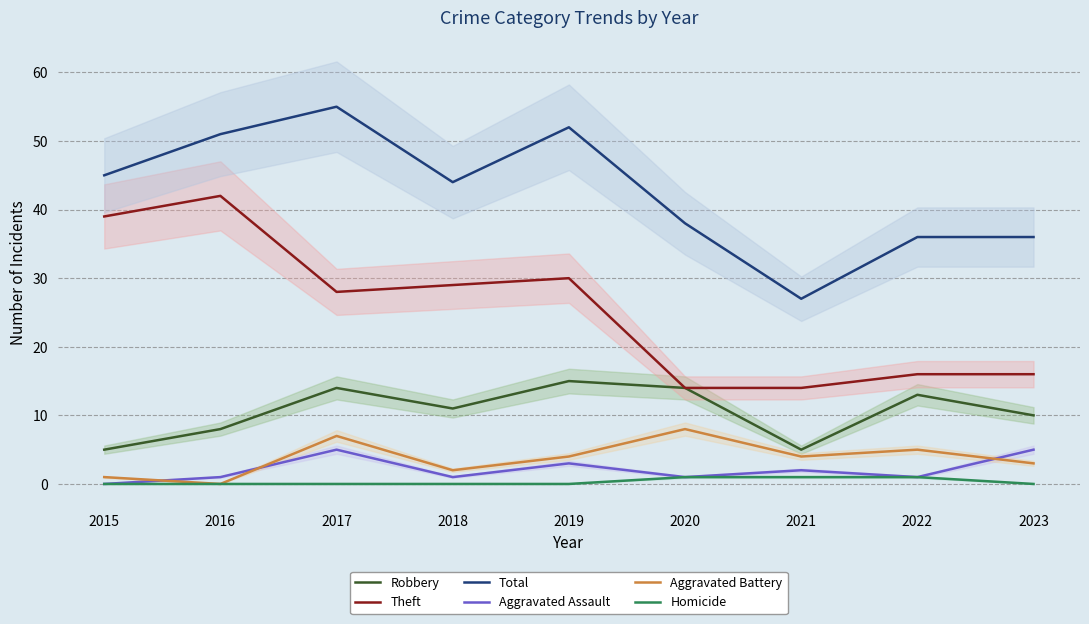

Which series changed the most between 2016 and 2023?

Theft